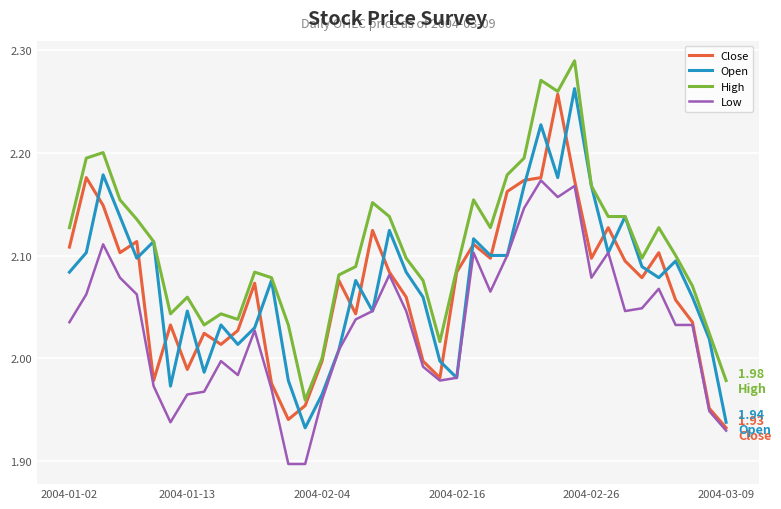

How many categories are shown in the chart?

40